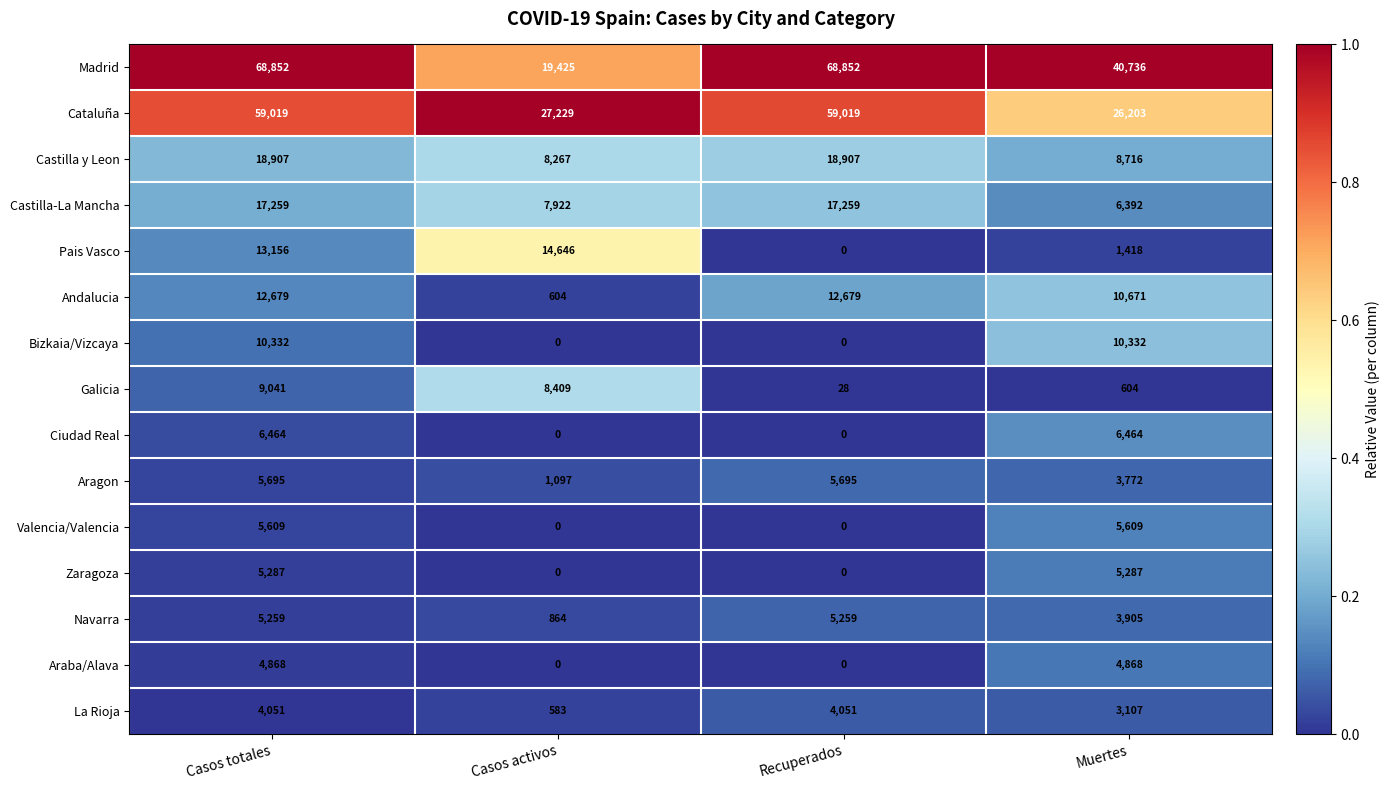

Rank the series at Muertes from highest to lowest value.

Madrid, Cataluña, Andalucia, Bizkaia/Vizcaya, Castilla y Leon, Ciudad Real, Castilla-La Mancha, Valencia/Valencia, Zaragoza, Araba/Alava, Navarra, Aragon, La Rioja, Pais Vasco, Galicia